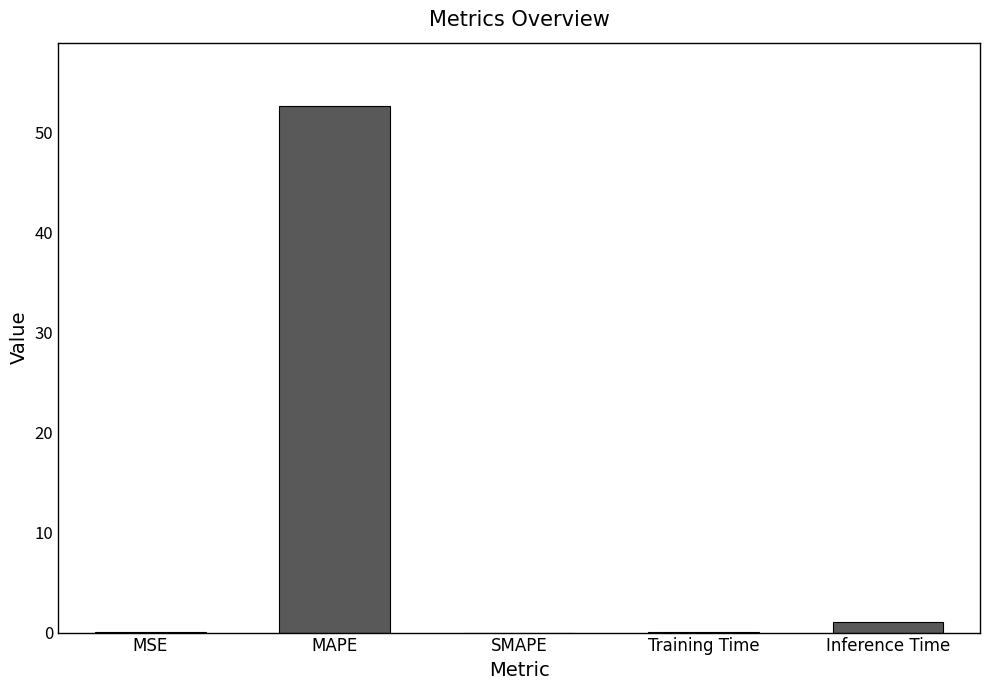

What is the sum of all values?

53.9